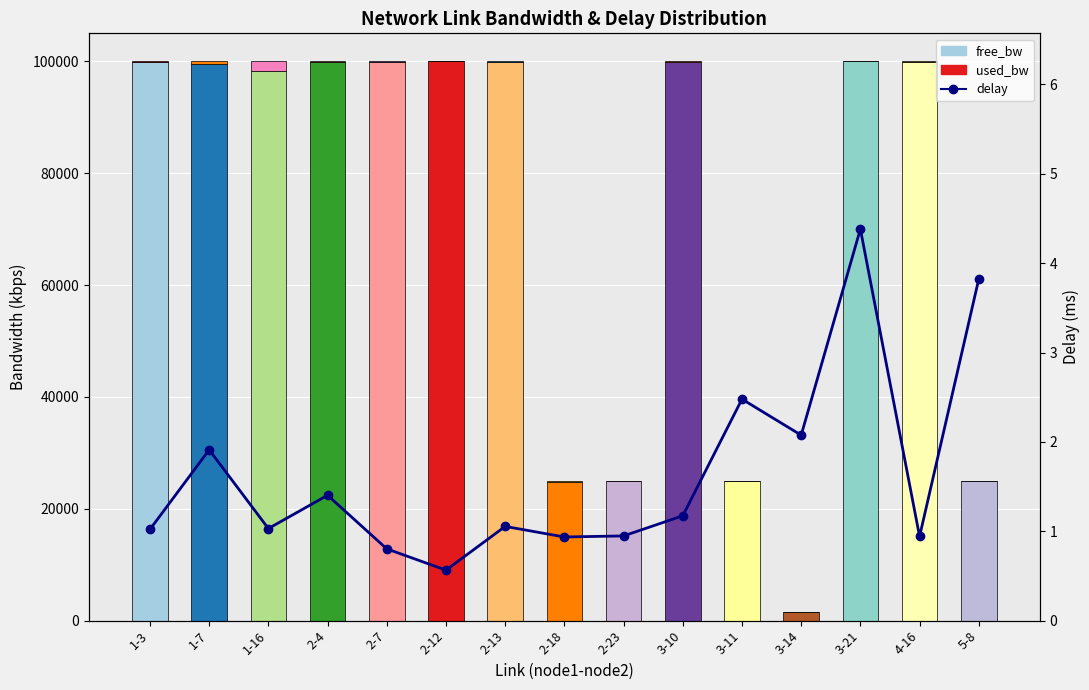

At which category is the sum across all series the highest?

3-21